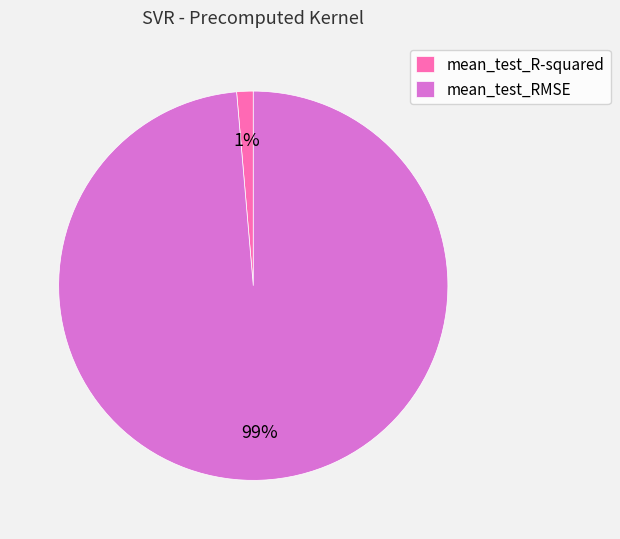

Do mean_test_RMSE and mean_test_R-squared together represent more than half of the pie?

Yes